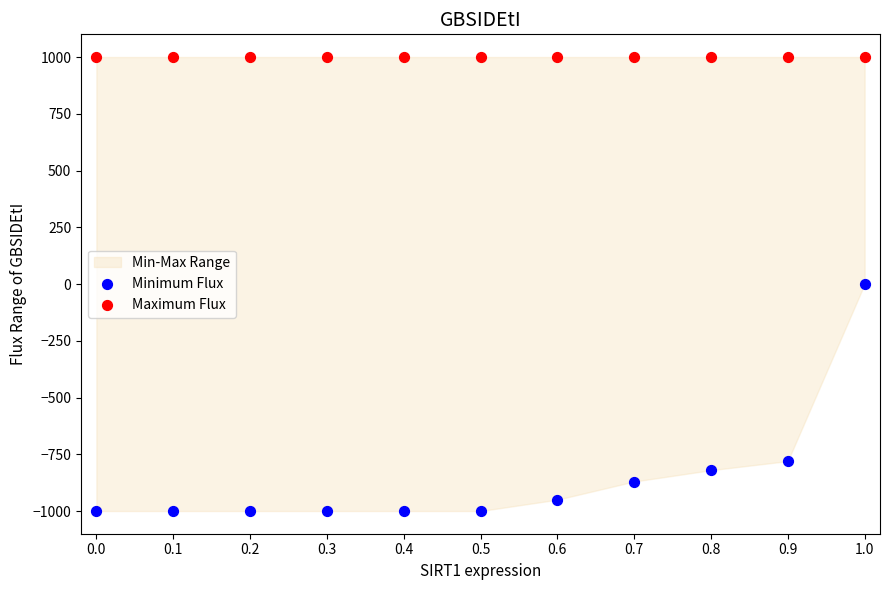

Which series reaches the maximum Y coordinate?

Maximum Flux